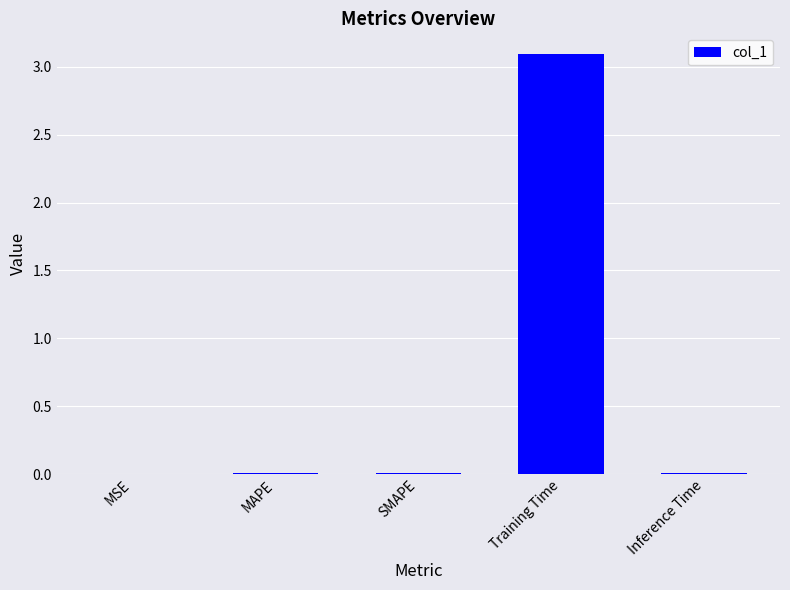

Which label corresponds to the largest value in the chart?

Training Time